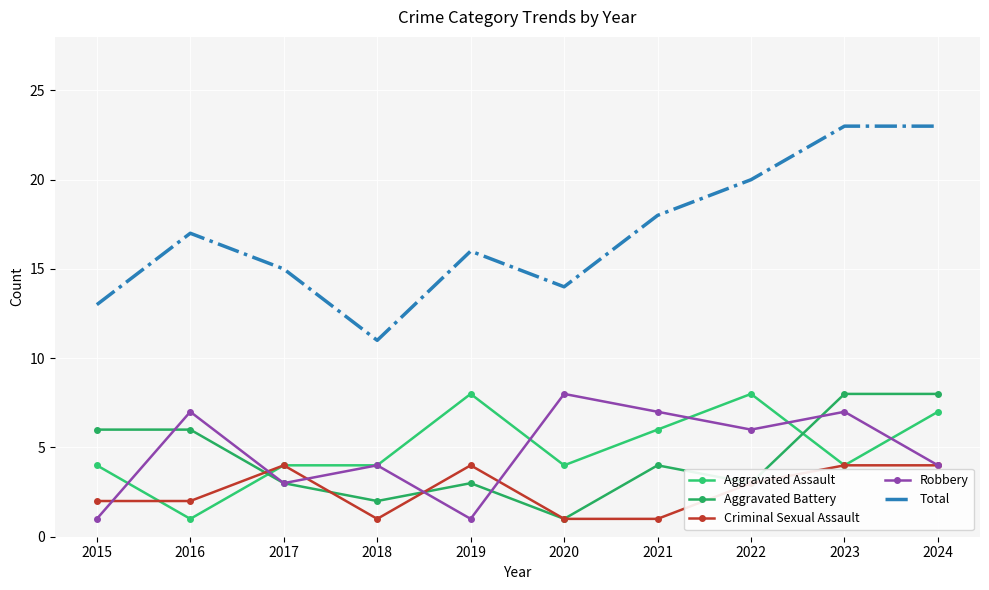

What are all the series names shown in the legend?

Aggravated Assault, Aggravated Battery, Criminal Sexual Assault, Robbery, Total